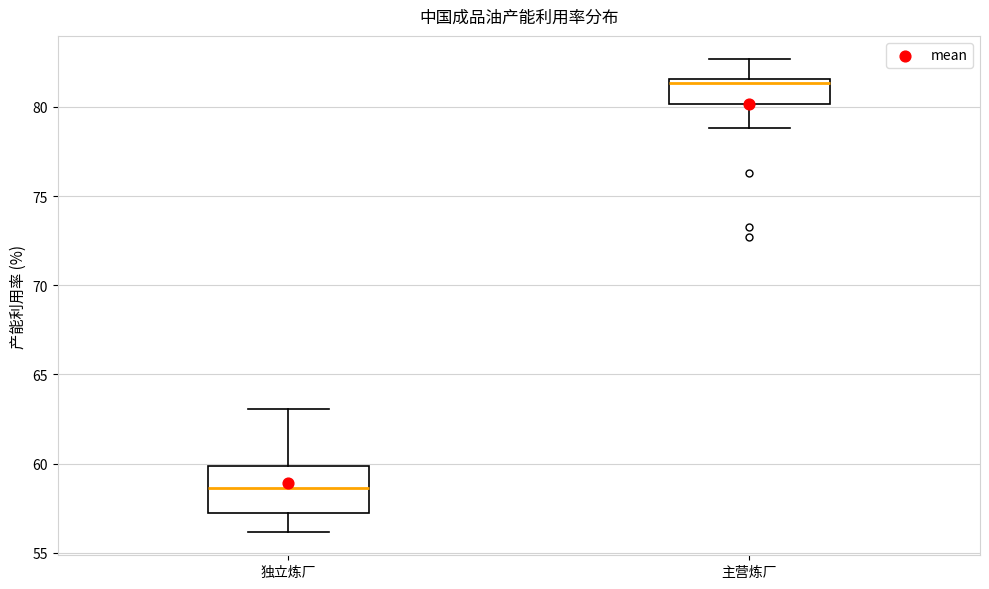

Which box's median line is the lowest?

独立炼厂